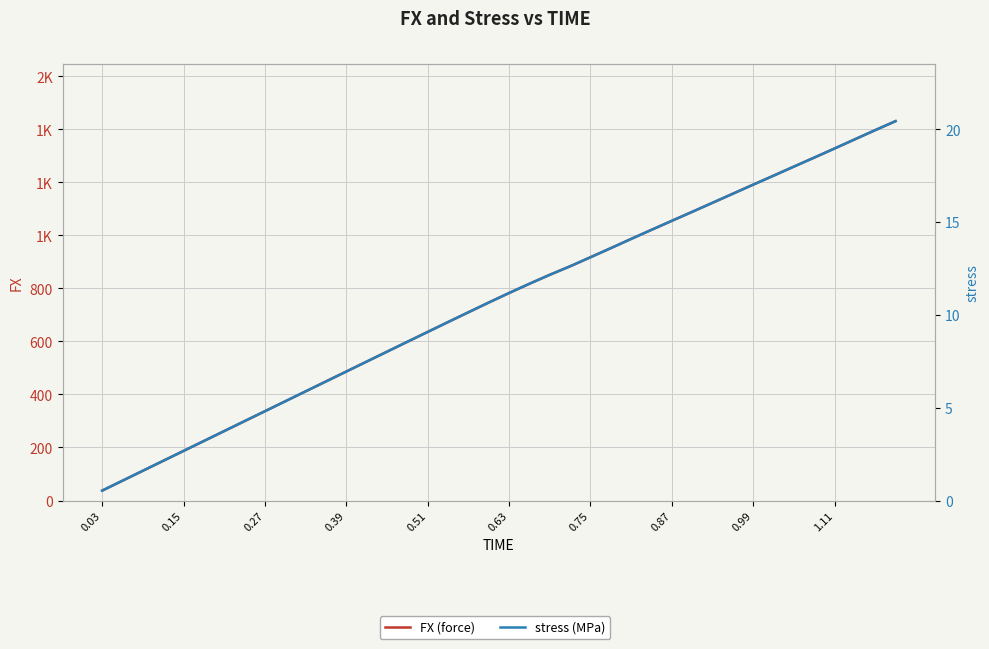

What is the maximum value shown in the chart?

1430.7